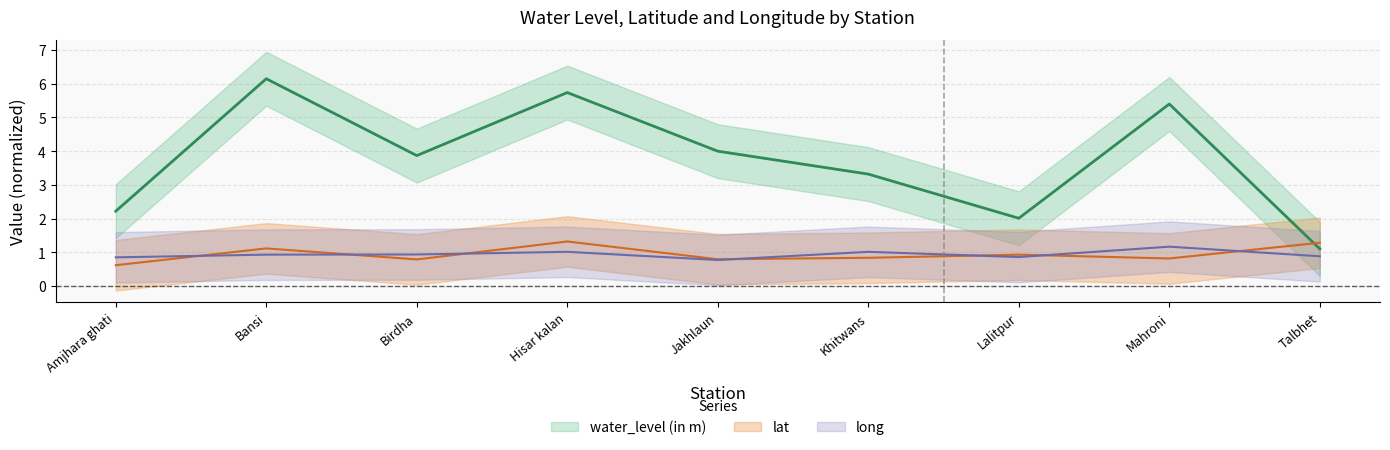

In water_level (in m), how many points are lower than both neighbors (excluding endpoints)?

2